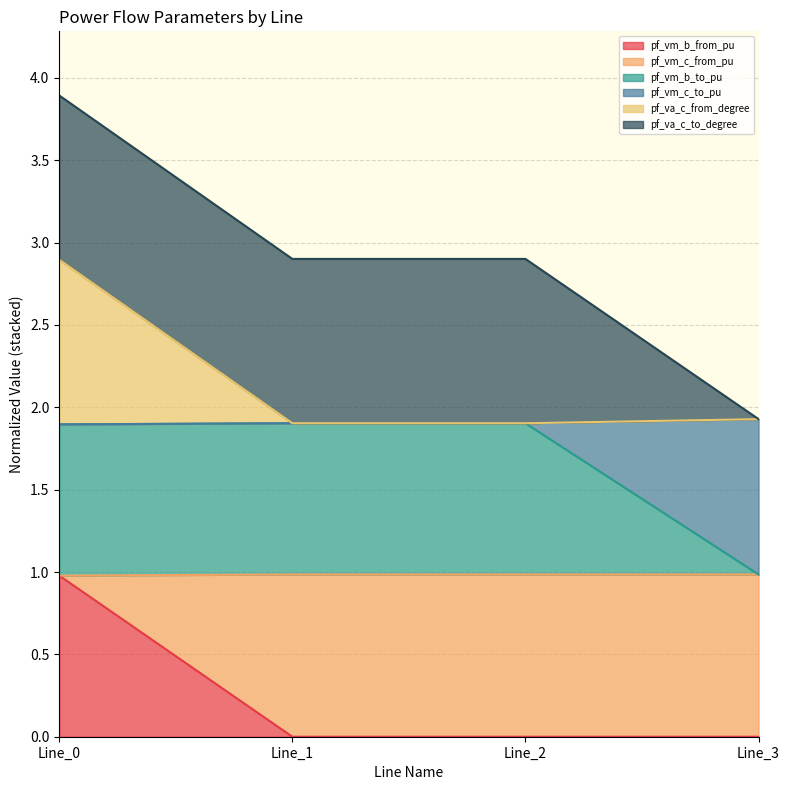

The pf_vm_b_from_pu series shows -0.4 at Line_1. True or false?

False